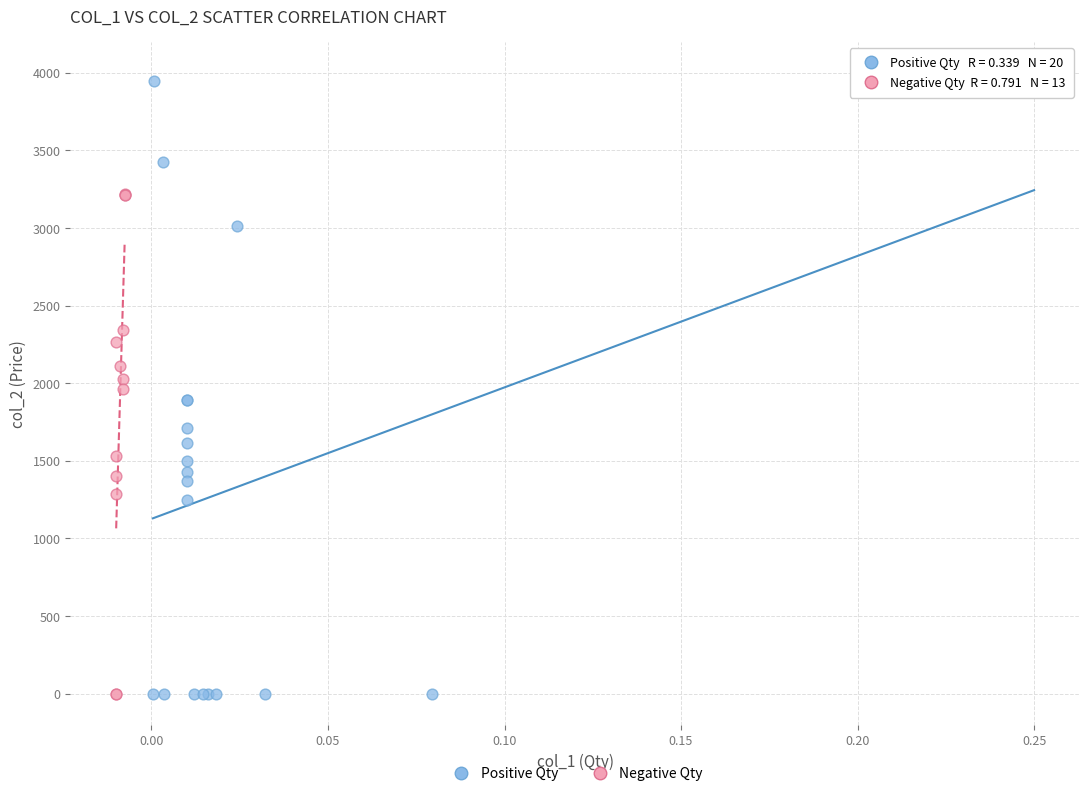

Which series has the largest Y range (max minus min)?

Positive Qty